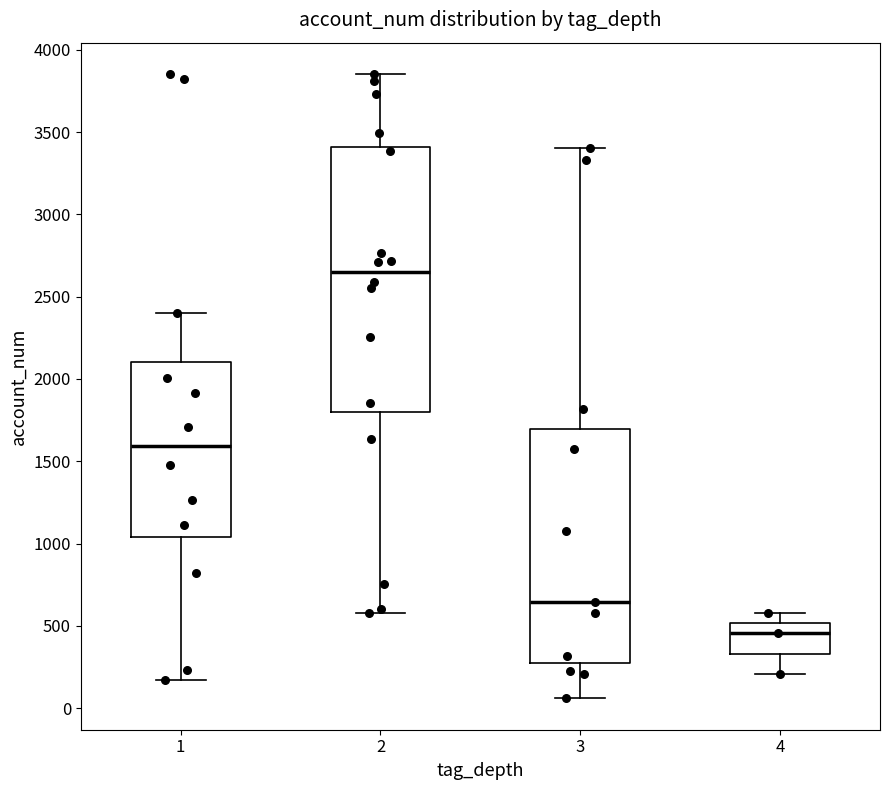

Where is the upper edge of the box at x = 3 on the y-axis? The values are not printed on the chart, so give them approximately, as read against the axis.

1700